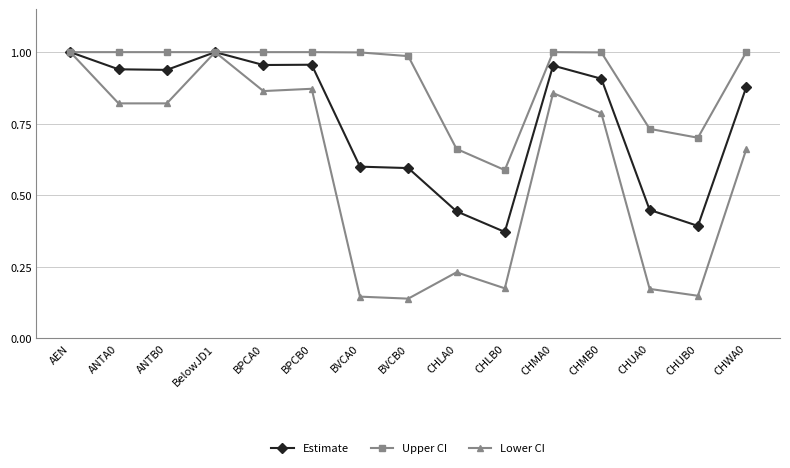

What is the label of the 13th point from the left?

CHUA0